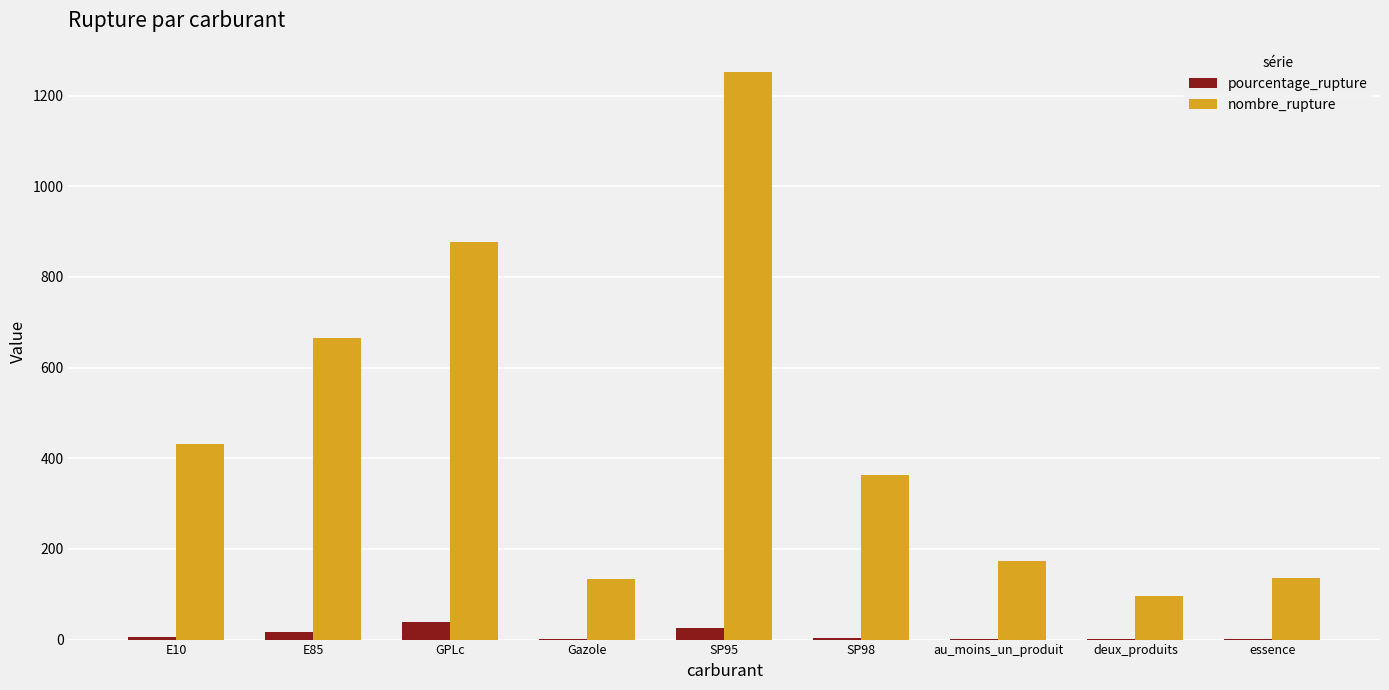

What is the highest value of the pourcentage_rupture series?

39.3